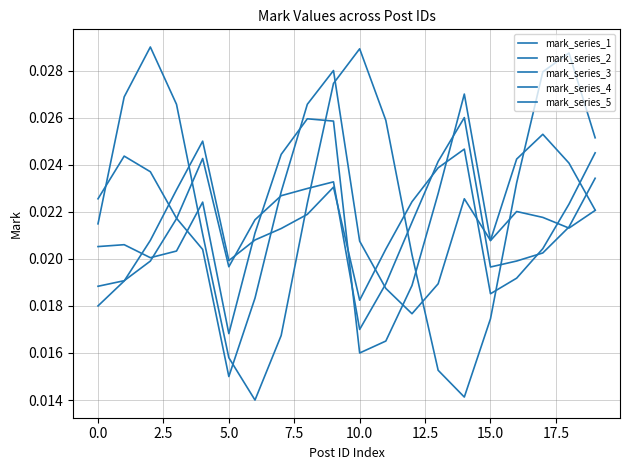

How many lines are shown in the chart?

5